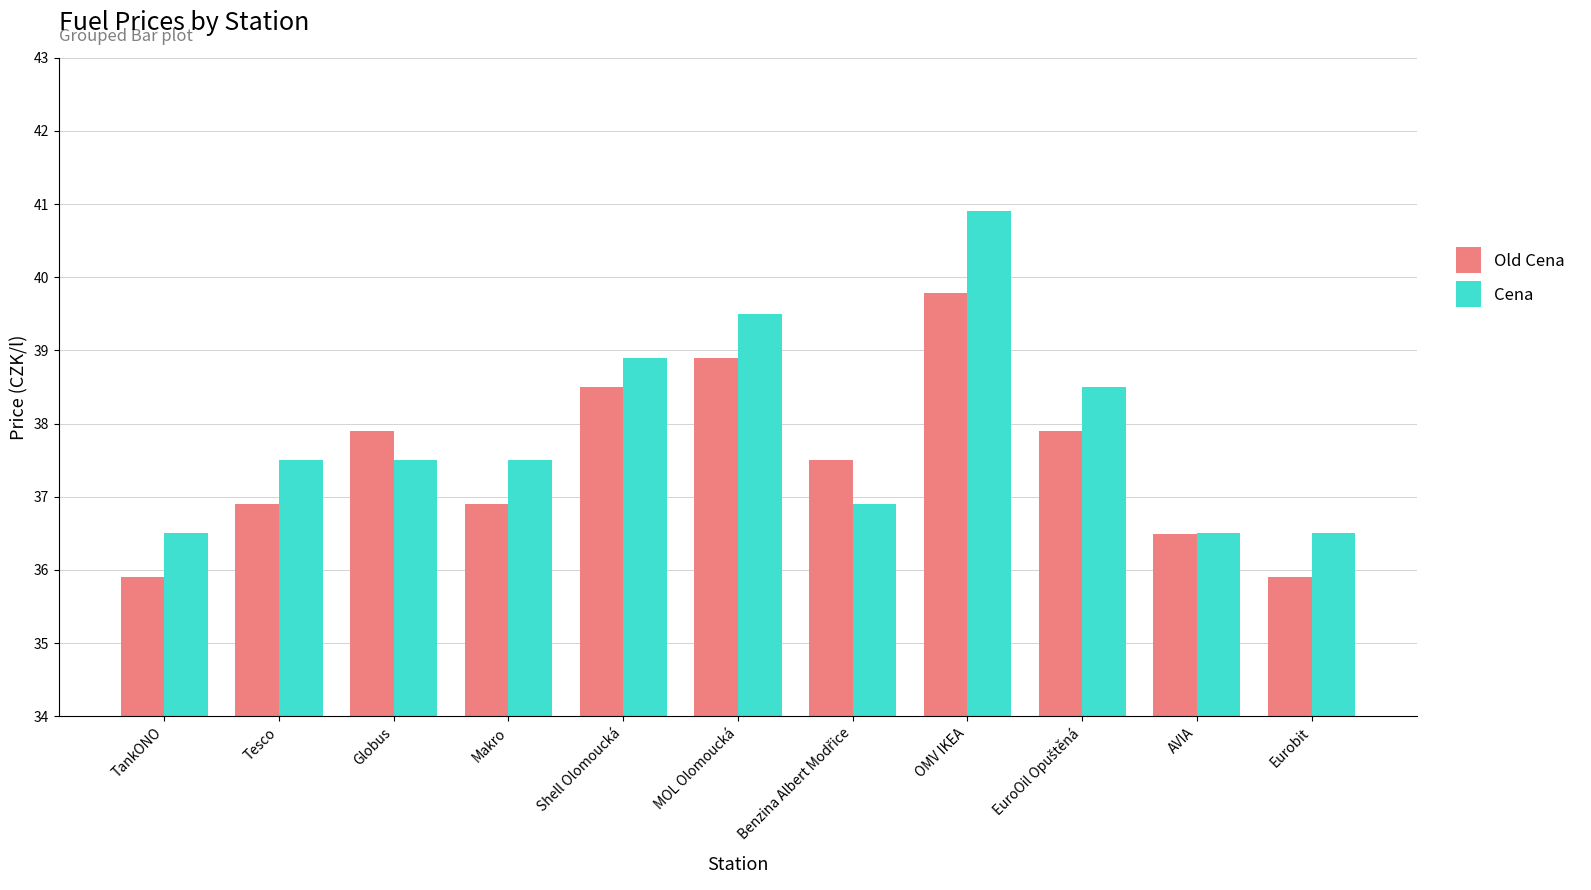

Rank the series at Globus from lowest to highest value.

Cena, Old Cena